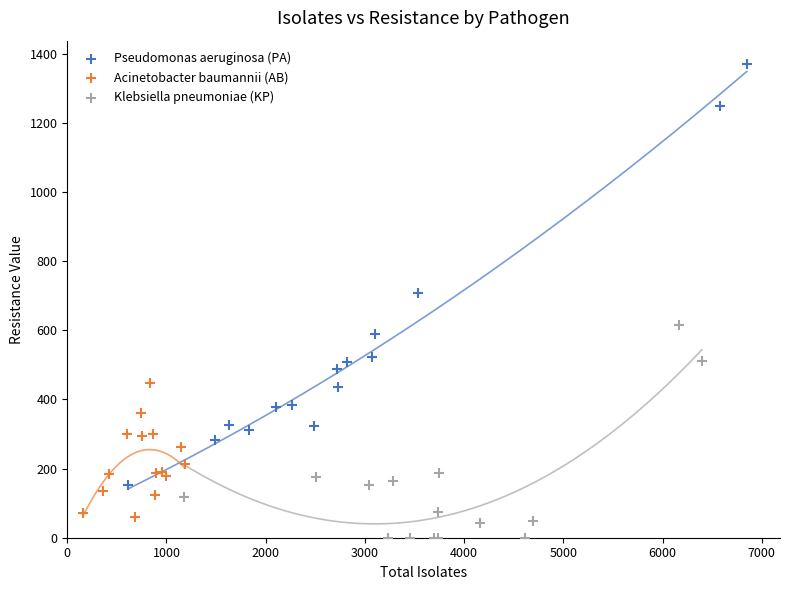

What are all the series names shown in the legend?

Pseudomonas aeruginosa (PA), Acinetobacter baumannii (AB), Klebsiella pneumoniae (KP)